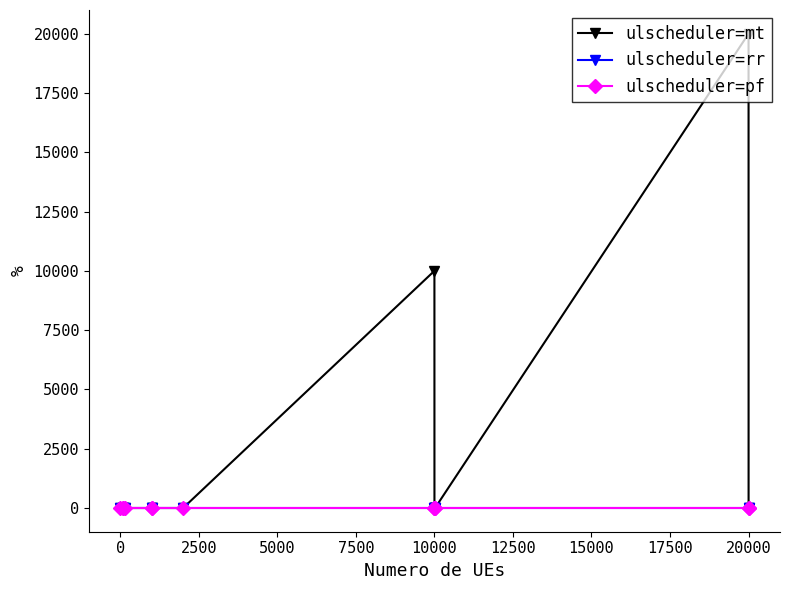

True or false: ulscheduler=mt and ulscheduler=pf cross at least once.

False